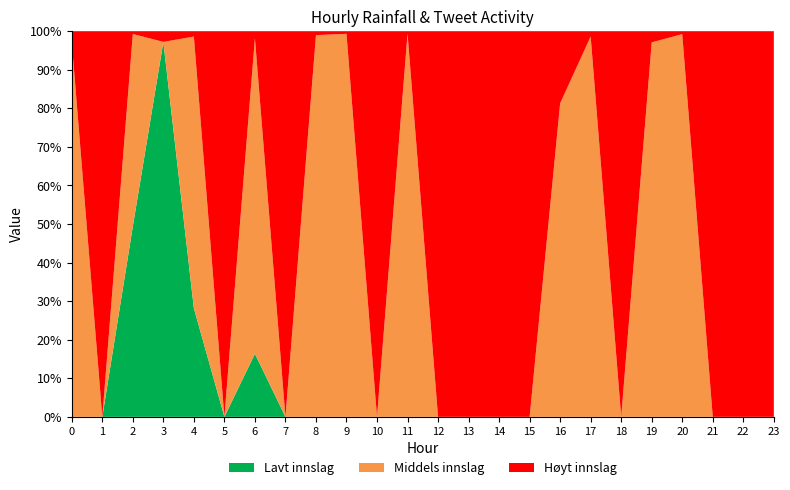

Which category has the highest value in the Lavt innslag series?

3